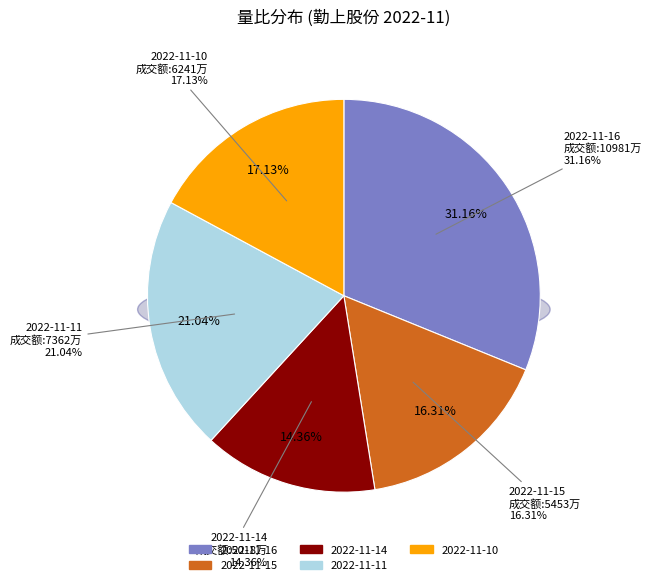

Combined, do 2022-11-11 and 2022-11-10 account for over 50%?

No